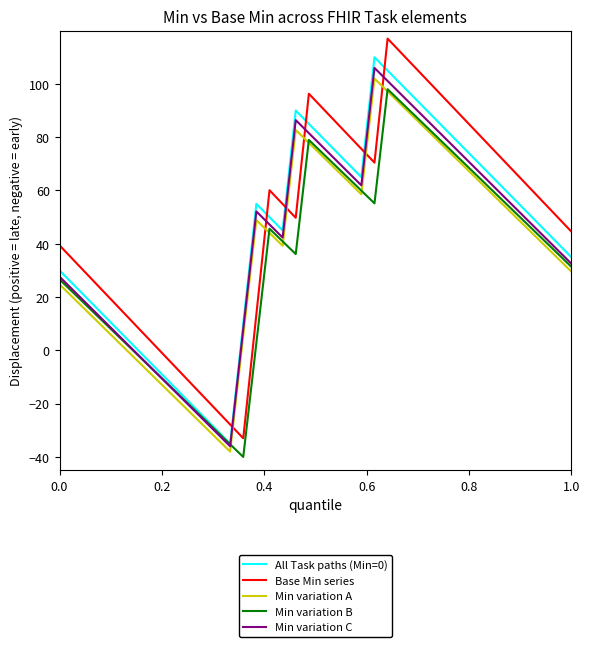

What is the maximum value shown in the chart?

117.0